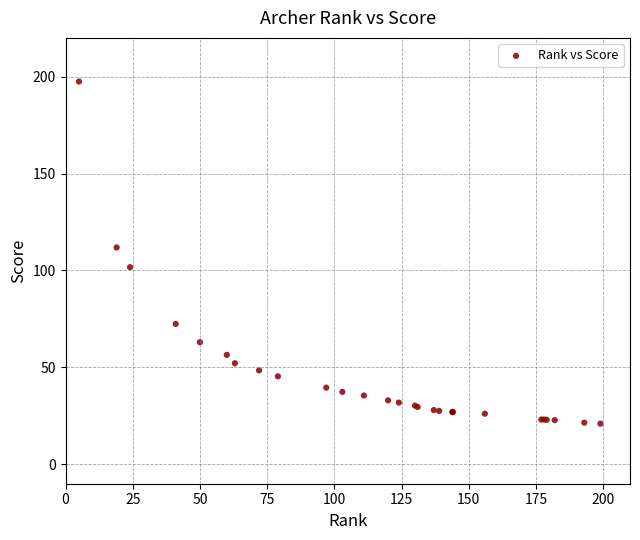

What Y value in the scatter plot is closest to 109?

111.9